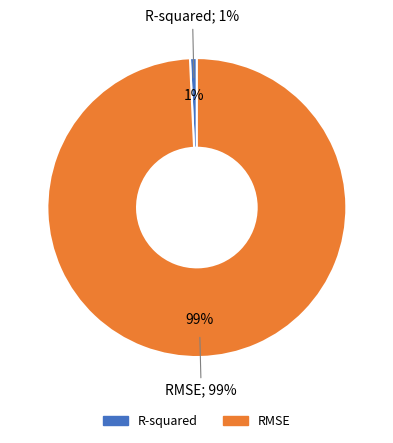

The RMSE slice represents 89% of the pie. True or false?

False